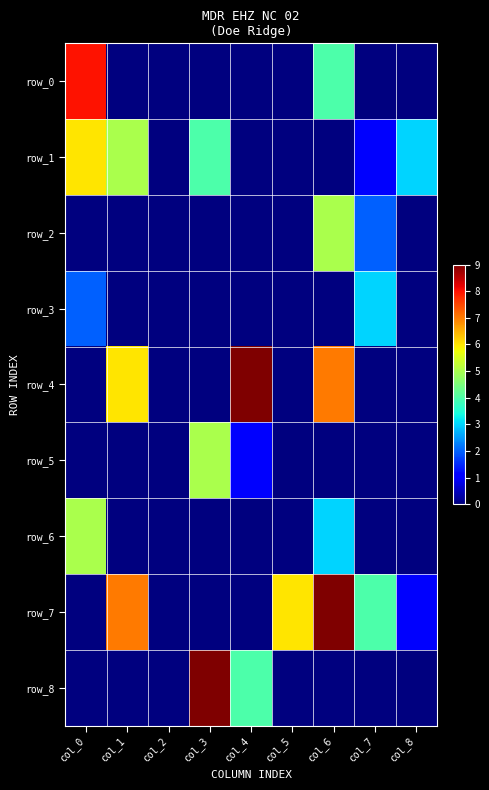

Reading right to left, extract all data points from this chart.

row_0: 0	0	4	0	0	0	0	0	8
row_1: 3	1	0	0	0	4	0	5	6
row_2: 0	2	5	0	0	0	0	0	0
row_3: 0	3	0	0	0	0	0	0	2
row_4: 0	0	7	0	9	0	0	6	0
row_5: 0	0	0	0	1	5	0	0	0
row_6: 0	0	3	0	0	0	0	0	5
row_7: 1	4	9	6	0	0	0	7	0
row_8: 0	0	0	0	4	9	0	0	0